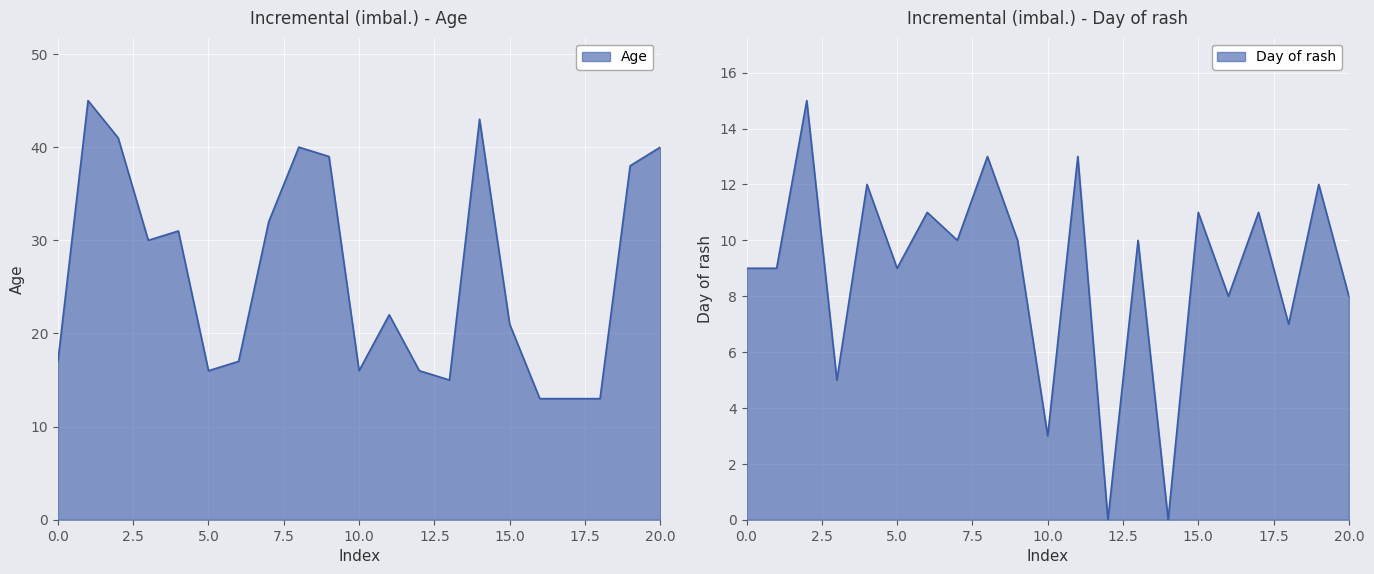

What are all the series names shown in the legend?

Age, Day of rash